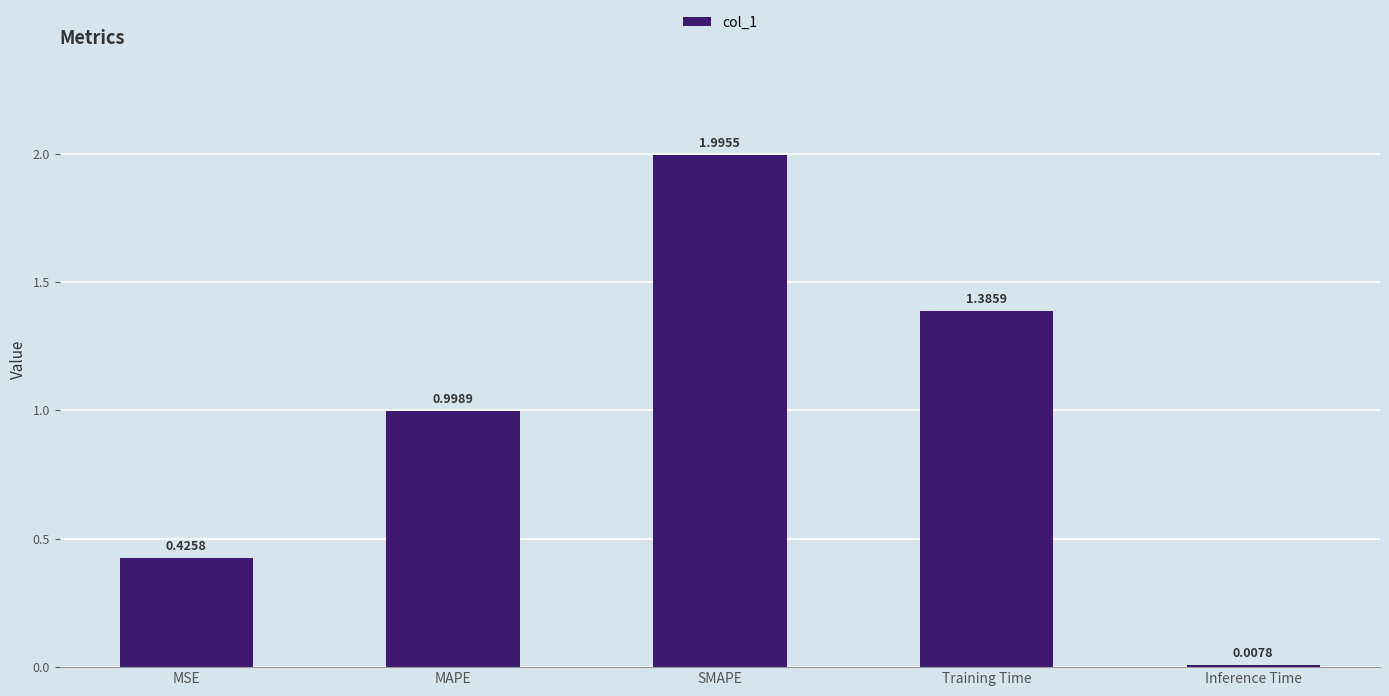

At which label is the value closest to 1?

MAPE